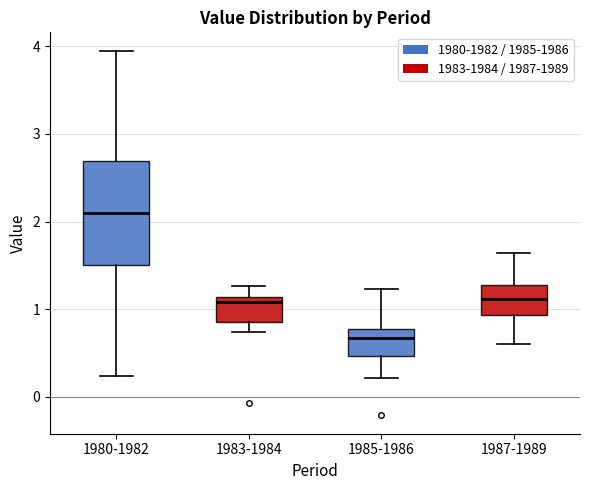

Which box is the tallest, from its lower edge to its upper edge?

1980-1982